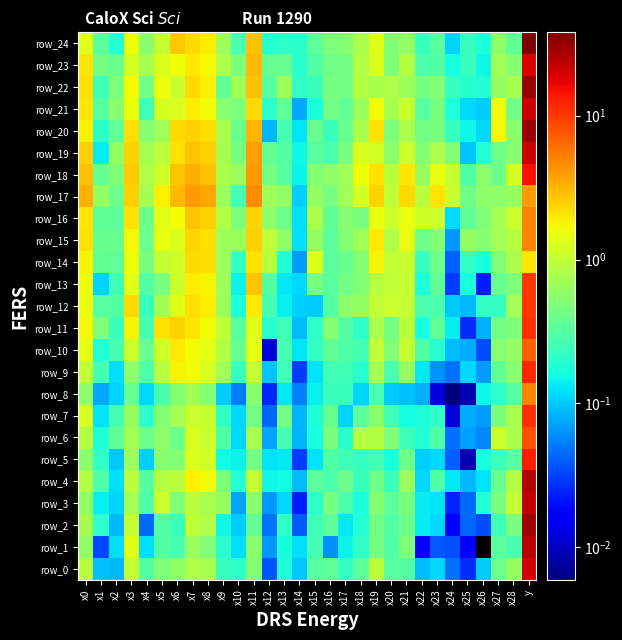

Reading left to right, transcribe all the data shown in this chart.

row_0: x0=0.9	x1=0.1	x2=0.1	x3=1.0	x4=0.3	x5=0.5	x6=0.6	x7=0.8	x8=0.8	x9=0.2	x10=0.2	x11=0.5	x12=0.0	x13=0.2	x14=0.1	x15=0.3	x16=0.3	x17=0.2	x18=0.3	x19=0.9	x20=0.3	x21=0.3	x22=0.1	x23=0.1	x24=0.0	x25=0.0	x26=0.1	x27=0.4	x28=0.6	y=20.0
row_1: x0=0.6	x1=0.0	x2=0.1	x3=1.4	x4=0.1	x5=0.3	x6=0.3	x7=0.7	x8=0.5	x9=0.2	x10=0.1	x11=0.6	x12=0.1	x13=0.2	x14=0.1	x15=0.3	x16=0.1	x17=0.1	x18=0.2	x19=0.4	x20=0.3	x21=0.5	x22=0.0	x23=0.0	x24=0.0	x25=0.0	x26=0.0	x27=0.3	x28=0.3	y=25.0
row_2: x0=0.8	x1=0.2	x2=0.1	x3=1.0	x4=0.0	x5=0.3	x6=0.2	x7=1.0	x8=0.8	x9=0.1	x10=0.1	x11=0.4	x12=0.0	x13=0.2	x14=0.0	x15=0.2	x16=0.3	x17=0.1	x18=0.2	x19=0.4	x20=0.3	x21=0.4	x22=0.1	x23=0.1	x24=0.0	x25=0.0	x26=0.0	x27=0.2	x28=0.5	y=29.0
row_3: x0=0.6	x1=0.1	x2=0.1	x3=0.7	x4=0.3	x5=1.1	x6=0.5	x7=0.9	x8=0.8	x9=0.6	x10=0.1	x11=0.6	x12=0.1	x13=0.1	x14=0.0	x15=0.2	x16=0.5	x17=0.3	x18=0.2	x19=0.5	x20=0.3	x21=0.5	x22=0.1	x23=0.1	x24=0.0	x25=0.0	x26=0.2	x27=0.5	x28=1.0	y=22.0
row_4: x0=0.9	x1=0.3	x2=0.1	x3=0.9	x4=0.3	x5=0.9	x6=0.9	x7=1.8	x8=1.6	x9=0.5	x10=0.2	x11=1.0	x12=0.2	x13=0.2	x14=0.1	x15=0.3	x16=0.3	x17=0.4	x18=0.2	x19=0.4	x20=0.2	x21=0.7	x22=0.1	x23=0.3	x24=0.1	x25=0.1	x26=0.1	x27=0.4	x28=0.9	y=25.0
row_5: x0=0.5	x1=0.2	x2=0.1	x3=0.7	x4=0.1	x5=0.5	x6=0.5	x7=1.3	x8=1.2	x9=0.2	x10=0.1	x11=0.4	x12=0.1	x13=0.1	x14=0.0	x15=0.1	x16=0.3	x17=0.3	x18=0.2	x19=0.3	x20=0.2	x21=0.4	x22=0.1	x23=0.1	x24=0.0	x25=0.0	x26=0.2	x27=0.2	x28=0.3	y=13.0
row_6: x0=0.9	x1=0.2	x2=0.4	x3=0.7	x4=0.4	x5=0.6	x6=0.4	x7=1.3	x8=1.1	x9=0.3	x10=0.1	x11=0.8	x12=0.1	x13=0.3	x14=0.1	x15=0.2	x16=0.5	x17=0.2	x18=0.9	x19=0.9	x20=0.5	x21=0.2	x22=0.2	x23=0.3	x24=0.0	x25=0.1	x26=0.1	x27=1.2	x28=0.8	y=8.0
row_7: x0=1.3	x1=0.1	x2=0.3	x3=0.6	x4=0.2	x5=0.5	x6=0.7	x7=1.1	x8=1.1	x9=0.2	x10=0.1	x11=0.4	x12=0.0	x13=0.4	x14=0.1	x15=0.2	x16=0.4	x17=0.1	x18=0.3	x19=0.5	x20=0.3	x21=0.2	x22=0.2	x23=0.2	x24=0.0	x25=0.1	x26=0.1	x27=0.5	x28=0.8	y=11.0
row_8: x0=0.6	x1=0.1	x2=0.1	x3=0.4	x4=0.1	x5=0.3	x6=0.5	x7=0.7	x8=0.5	x9=0.1	x10=0.1	x11=0.5	x12=0.0	x13=0.1	x14=0.1	x15=0.1	x16=0.2	x17=0.2	x18=0.1	x19=0.3	x20=0.1	x21=0.1	x22=0.1	x23=0.0	x24=0.0	x25=0.0	x26=0.1	x27=0.2	x28=0.3	y=5.0
row_9: x0=1.0	x1=0.3	x2=0.1	x3=0.6	x4=0.3	x5=0.9	x6=1.8	x7=1.6	x8=1.3	x9=0.7	x10=0.2	x11=1.0	x12=0.1	x13=0.2	x14=0.0	x15=0.1	x16=0.3	x17=0.3	x18=0.2	x19=0.7	x20=0.3	x21=0.6	x22=0.1	x23=0.1	x24=0.0	x25=0.1	x26=0.1	x27=0.4	x28=0.5	y=12.0
row_10: x0=1.4	x1=0.2	x2=0.3	x3=1.1	x4=0.4	x5=1.1	x6=2.0	x7=1.7	x8=1.5	x9=0.9	x10=0.4	x11=1.4	x12=0.0	x13=0.3	x14=0.1	x15=0.2	x16=0.4	x17=0.3	x18=0.3	x19=1.0	x20=0.5	x21=1.0	x22=0.3	x23=0.2	x24=0.1	x25=0.1	x26=0.0	x27=0.5	x28=0.6	y=7.0
row_11: x0=1.7	x1=0.5	x2=0.2	x3=1.8	x4=0.3	x5=2.1	x6=2.4	x7=2.0	x8=1.7	x9=1.0	x10=0.3	x11=1.4	x12=0.2	x13=0.2	x14=0.1	x15=0.2	x16=0.5	x17=0.3	x18=0.2	x19=0.8	x20=0.5	x21=0.9	x22=0.2	x23=0.4	x24=0.1	x25=0.0	x26=0.1	x27=0.4	x28=0.5	y=11.0
row_12: x0=1.5	x1=0.3	x2=0.3	x3=2.3	x4=0.2	x5=0.7	x6=1.3	x7=2.2	x8=1.9	x9=0.7	x10=0.2	x11=2.0	x12=0.3	x13=0.1	x14=0.1	x15=0.1	x16=0.3	x17=0.6	x18=0.6	x19=1.0	x20=1.1	x21=1.0	x22=0.3	x23=0.3	x24=0.1	x25=0.1	x26=0.2	x27=0.2	x28=0.7	y=10.0
row_13: x0=1.6	x1=0.1	x2=0.2	x3=1.4	x4=0.3	x5=0.5	x6=1.1	x7=1.9	x8=1.8	x9=0.7	x10=0.1	x11=2.8	x12=0.3	x13=0.1	x14=0.1	x15=0.4	x16=0.3	x17=0.4	x18=0.5	x19=0.9	x20=1.0	x21=1.0	x22=0.2	x23=0.4	x24=0.0	x25=0.2	x26=0.0	x27=0.4	x28=0.5	y=10.0
row_14: x0=1.8	x1=0.4	x2=0.4	x3=1.6	x4=0.5	x5=1.0	x6=1.1	x7=2.2	x8=2.2	x9=0.7	x10=0.2	x11=2.1	x12=0.9	x13=0.2	x14=0.1	x15=1.3	x16=0.3	x17=0.4	x18=0.5	x19=1.8	x20=1.0	x21=1.1	x22=0.2	x23=0.4	x24=0.0	x25=0.2	x26=0.2	x27=0.5	x28=0.8	y=2.0
row_15: x0=2.1	x1=0.4	x2=0.4	x3=1.7	x4=0.4	x5=1.5	x6=1.3	x7=2.4	x8=2.2	x9=0.7	x10=0.7	x11=2.5	x12=1.0	x13=0.6	x14=0.1	x15=0.6	x16=0.3	x17=0.5	x18=0.7	x19=2.0	x20=0.8	x21=1.5	x22=0.4	x23=0.5	x24=0.1	x25=0.6	x26=0.5	x27=0.7	x28=0.9	y=5.0
row_16: x0=2.0	x1=0.4	x2=0.3	x3=2.1	x4=0.4	x5=1.4	x6=1.6	x7=2.7	x8=2.5	x9=0.9	x10=0.5	x11=2.4	x12=0.6	x13=0.4	x14=0.1	x15=0.8	x16=0.4	x17=0.5	x18=0.5	x19=1.5	x20=1.1	x21=1.6	x22=1.1	x23=1.1	x24=0.1	x25=0.4	x26=0.5	x27=0.7	x28=1.1	y=5.0
row_17: x0=3.3	x1=0.6	x2=0.4	x3=2.5	x4=0.7	x5=1.8	x6=3.1	x7=4.1	x8=3.6	x9=0.6	x10=0.3	x11=4.7	x12=0.7	x13=0.6	x14=0.1	x15=0.6	x16=0.5	x17=0.7	x18=1.2	x19=2.4	x20=1.0	x21=2.2	x22=0.9	x23=2.0	x24=1.1	x25=0.4	x26=0.6	x27=0.6	x28=0.6	y=4.0
row_18: x0=2.8	x1=0.4	x2=0.5	x3=2.6	x4=0.8	x5=1.1	x6=2.8	x7=3.4	x8=2.8	x9=0.8	x10=0.7	x11=4.1	x12=0.5	x13=0.3	x14=0.1	x15=0.5	x16=0.6	x17=0.7	x18=1.6	x19=2.1	x20=0.9	x21=2.1	x22=0.6	x23=1.5	x24=1.0	x25=0.3	x26=0.6	x27=0.4	x28=1.2	y=15.0
row_19: x0=2.5	x1=0.1	x2=0.6	x3=2.4	x4=0.7	x5=0.9	x6=2.1	x7=2.7	x8=2.5	x9=0.8	x10=0.5	x11=3.9	x12=0.4	x13=0.3	x14=0.2	x15=0.3	x16=0.3	x17=0.5	x18=1.3	x19=1.2	x20=0.5	x21=1.1	x22=0.5	x23=0.8	x24=0.5	x25=0.1	x26=0.2	x27=0.4	x28=0.5	y=21.0
row_20: x0=1.8	x1=0.2	x2=0.4	x3=2.2	x4=0.5	x5=0.7	x6=2.2	x7=2.4	x8=2.1	x9=0.8	x10=0.4	x11=3.1	x12=0.1	x13=0.3	x14=0.1	x15=0.4	x16=0.2	x17=0.4	x18=0.8	x19=2.1	x20=0.5	x21=0.8	x22=0.4	x23=0.5	x24=0.2	x25=0.1	x26=0.1	x27=1.7	x28=0.6	y=30.0
row_21: x0=2.0	x1=0.3	x2=0.5	x3=1.6	x4=0.3	x5=1.2	x6=1.3	x7=1.9	x8=1.7	x9=0.6	x10=0.5	x11=2.2	x12=0.2	x13=0.3	x14=0.1	x15=0.2	x16=0.4	x17=0.4	x18=0.7	x19=1.7	x20=0.8	x21=1.0	x22=0.3	x23=0.5	x24=0.2	x25=0.1	x26=0.1	x27=1.6	x28=0.4	y=21.0
row_22: x0=2.2	x1=0.3	x2=0.5	x3=1.7	x4=0.4	x5=1.6	x6=1.1	x7=2.3	x8=1.9	x9=0.3	x10=0.7	x11=2.9	x12=0.3	x13=0.7	x14=0.2	x15=0.2	x16=0.5	x17=0.4	x18=0.9	x19=0.8	x20=0.8	x21=0.7	x22=0.4	x23=0.5	x24=0.2	x25=0.2	x26=0.2	x27=0.6	x28=0.7	y=31.0
row_23: x0=2.0	x1=0.4	x2=0.4	x3=1.2	x4=0.8	x5=1.3	x6=1.6	x7=2.0	x8=1.7	x9=0.8	x10=0.5	x11=3.1	x12=0.4	x13=0.4	x14=0.2	x15=0.3	x16=0.4	x17=0.4	x18=0.8	x19=1.3	x20=0.5	x21=0.9	x22=0.3	x23=0.3	x24=0.2	x25=0.2	x26=0.1	x27=0.7	x28=0.5	y=19.0
row_24: x0=1.3	x1=0.3	x2=0.2	x3=1.5	x4=0.5	x5=1.0	x6=2.7	x7=2.2	x8=1.9	x9=0.7	x10=0.3	x11=2.8	x12=0.2	x13=0.2	x14=0.2	x15=0.3	x16=0.5	x17=0.5	x18=0.8	x19=1.4	x20=0.5	x21=0.6	x22=0.2	x23=0.3	x24=0.1	x25=0.2	x26=0.2	x27=0.6	x28=0.4	y=38.0